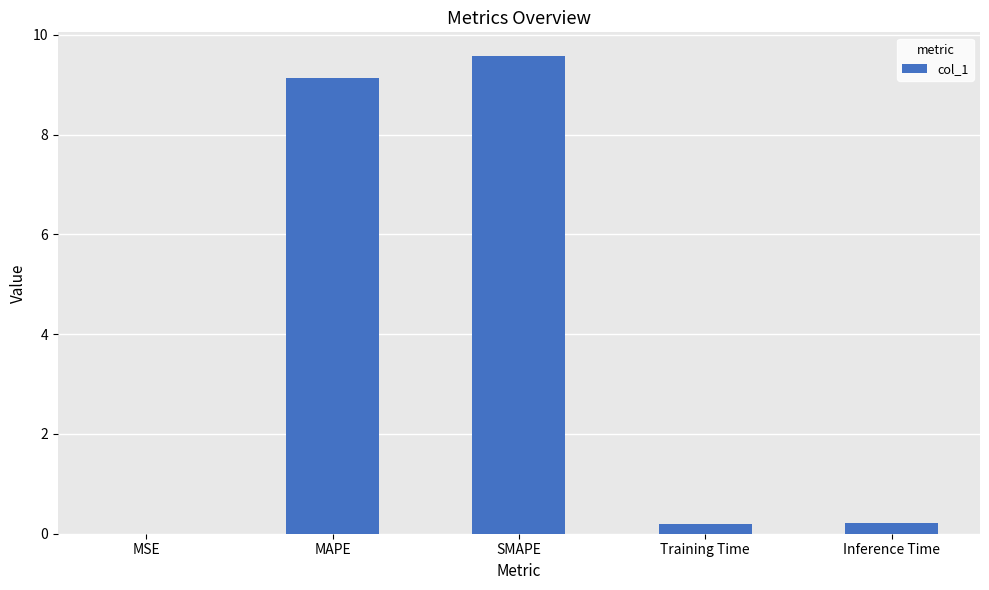

What is the sum of all values?

19.1